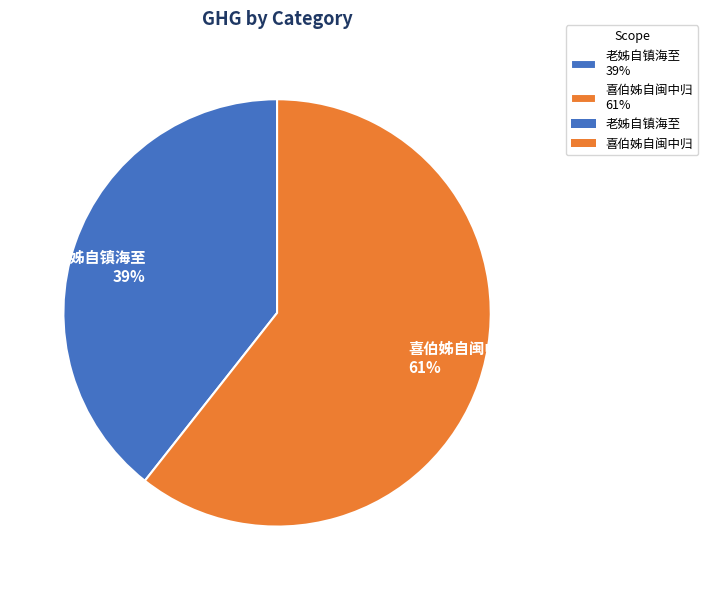

Do 喜伯姊自闽中归 61% and 老姊自镇海至 39% together represent more than half of the pie?

Yes